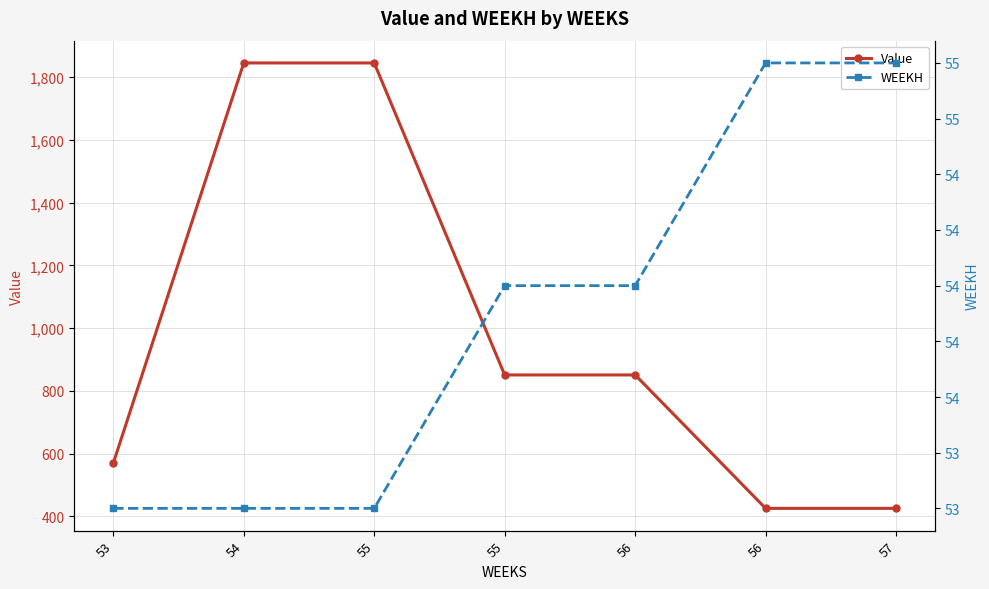

Rank the series by their maximum value, from highest to lowest.

Value, WEEKH